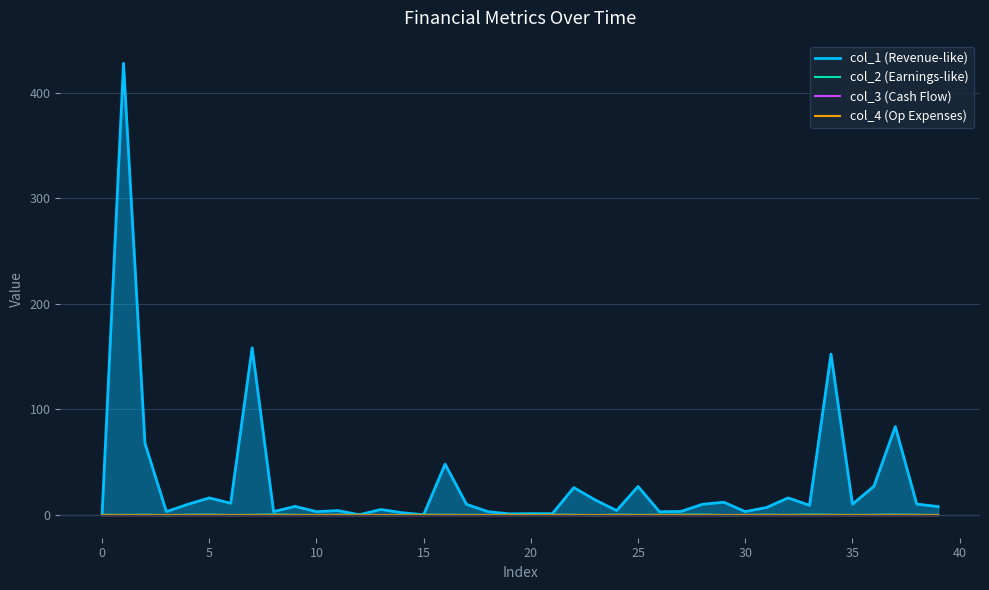

What is the average value of the col_1 (Revenue-like) series?

30.2